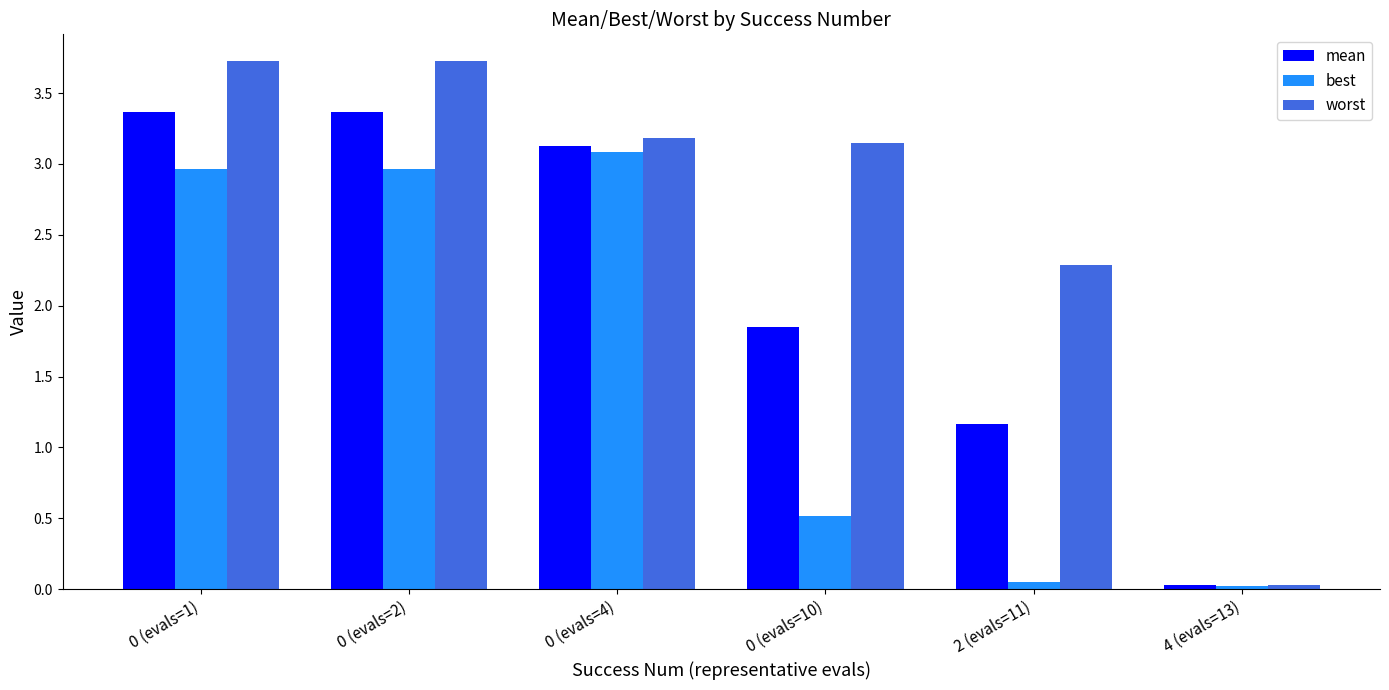

The value of best at 0 (evals=10) is 0.5. True or false?

True